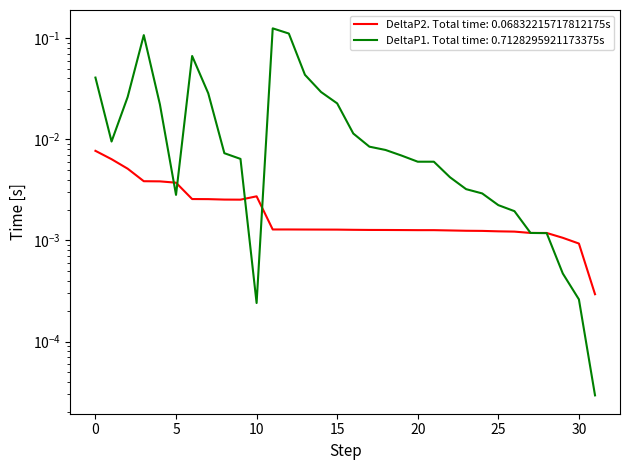

Reading left to right, transcribe all the data shown in this chart.

DeltaP1: 0.0	0.0	0.0	0.1	0.0	0.0	0.1	0.0	0.0	0.0	0.0	0.1	0.1	0.0	0.0	0.0	0.0	0.0	0.0	0.0	0.0	0.0	0.0	0.0	0.0	0.0	0.0	0.0	0.0	0.0	0.0	0.0
DeltaP2: 0.0	0.0	0.0	0.0	0.0	0.0	0.0	0.0	0.0	0.0	0.0	0.0	0.0	0.0	0.0	0.0	0.0	0.0	0.0	0.0	0.0	0.0	0.0	0.0	0.0	0.0	0.0	0.0	0.0	0.0	0.0	0.0